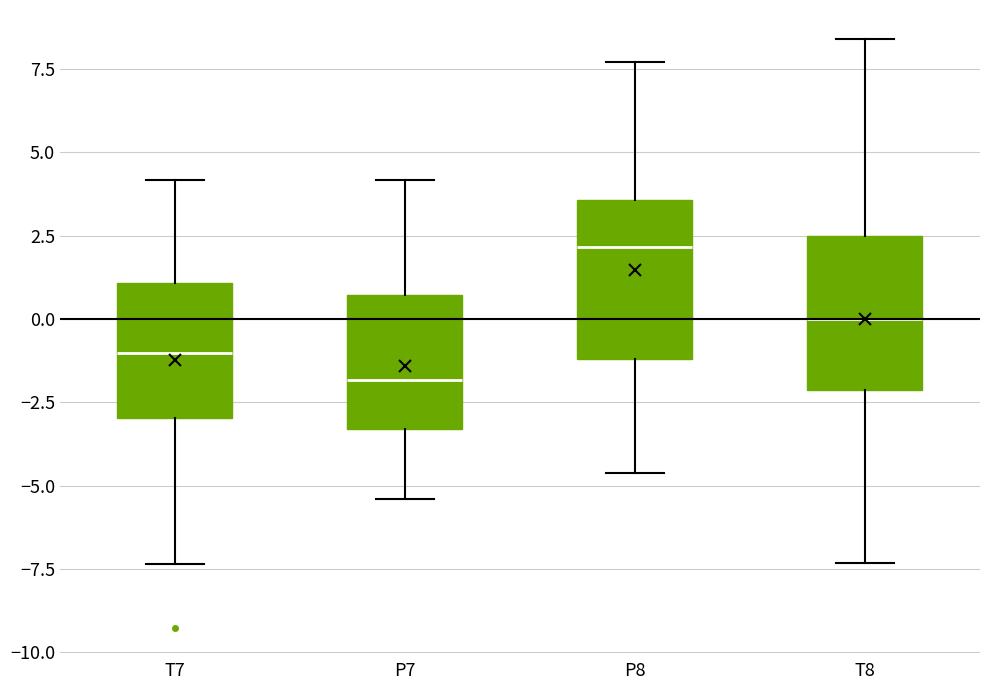

Reading left to right, read every box against the y-axis: the position of its median line, the range the box covers, and the ends of its whiskers. The values are not printed on the chart, so give them approximately, as read against the axis.

T7: median -1.0, box -3.0 to 1.0, whiskers -7.5 to 4.0
P7: median -2.0, box -3.5 to 0.5, whiskers -5.5 to 4.0
P8: median 2.0, box -1.0 to 3.5, whiskers -4.5 to 7.5
T8: median 0.0, box -2.0 to 2.5, whiskers -7.5 to 8.5